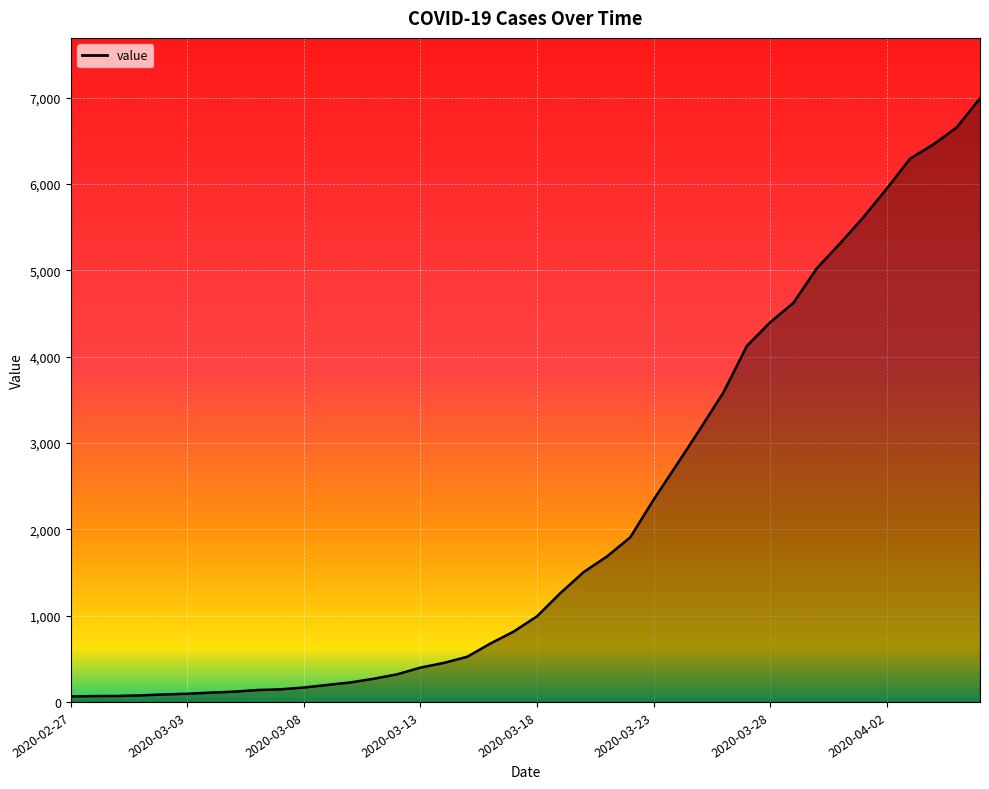

What is the maximum value shown in the chart?

6995